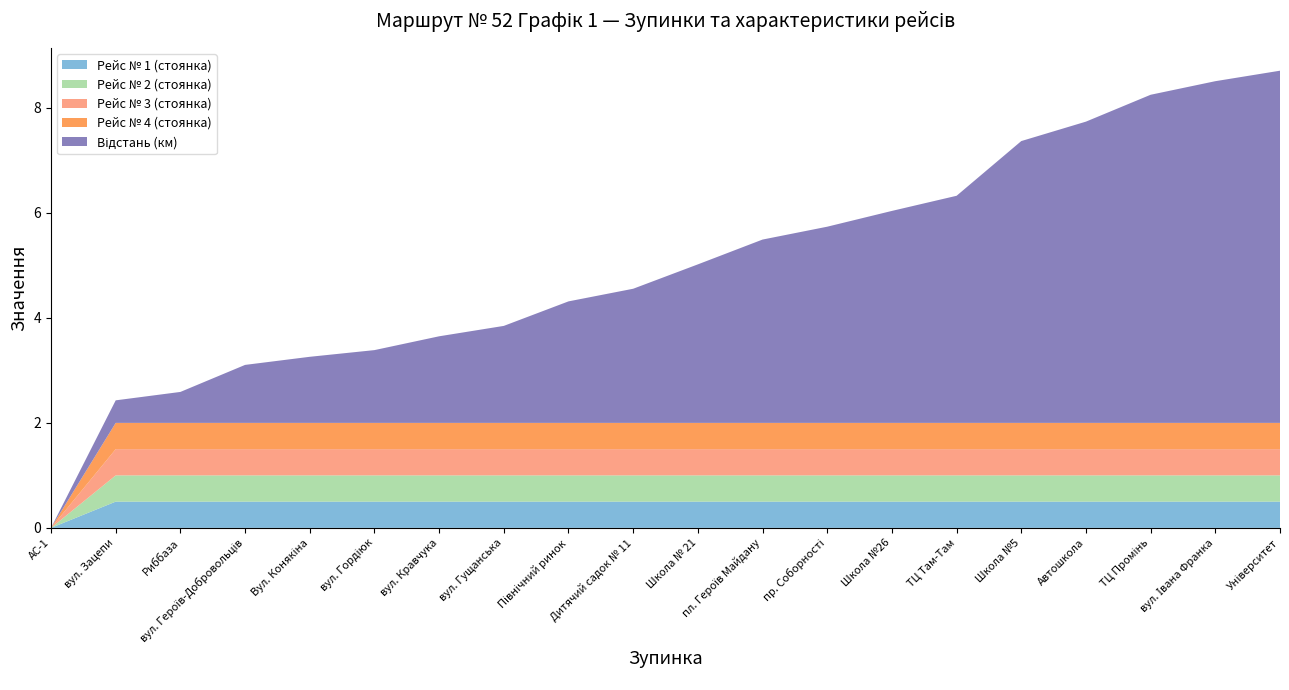

Reading left to right, extract all data points from this chart.

Рейс № 1 (стоянка): 0.0	0.5	0.5	0.5	0.5	0.5	0.5	0.5	0.5	0.5	0.5	0.5	0.5	0.5	0.5	0.5	0.5	0.5	0.5	0.5
Рейс № 2 (стоянка): 0.0	0.5	0.5	0.5	0.5	0.5	0.5	0.5	0.5	0.5	0.5	0.5	0.5	0.5	0.5	0.5	0.5	0.5	0.5	0.5
Рейс № 3 (стоянка): 0.0	0.5	0.5	0.5	0.5	0.5	0.5	0.5	0.5	0.5	0.5	0.5	0.5	0.5	0.5	0.5	0.5	0.5	0.5	0.5
Рейс № 4 (стоянка): 0.0	0.5	0.5	0.5	0.5	0.5	0.5	0.5	0.5	0.5	0.5	0.5	0.5	0.5	0.5	0.5	0.5	0.5	0.5	0.5
Відстань (км): 0.0	0.4	0.6	1.1	1.3	1.4	1.6	1.8	2.3	2.6	3.0	3.5	3.7	4.0	4.3	5.4	5.7	6.3	6.5	6.7